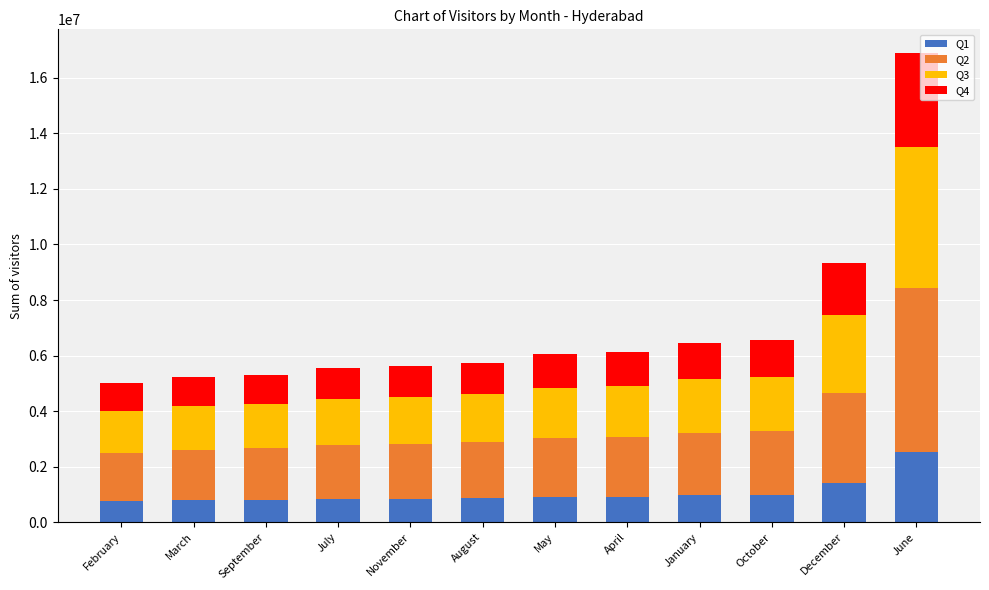

What is the total value across all series at February?

5014430.0